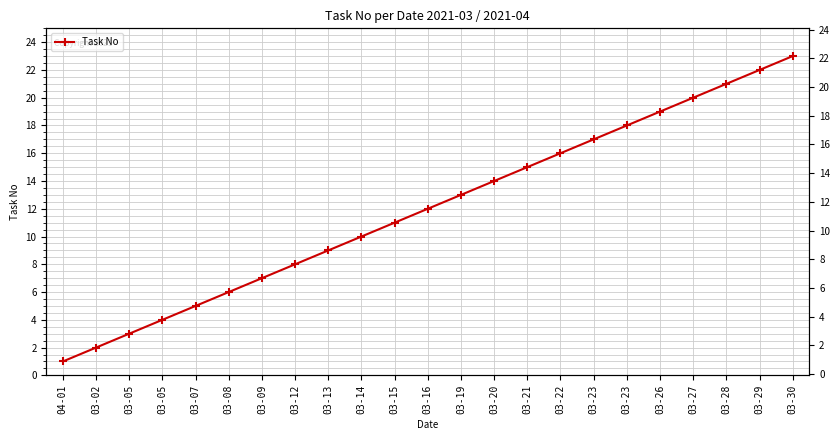

What is the difference between the maximum and second lowest values?

21